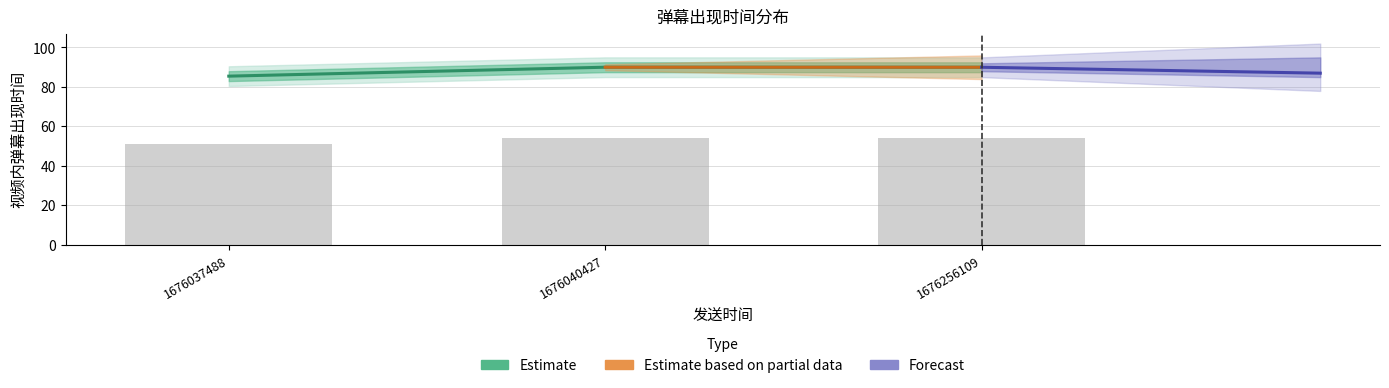

What is the sum of all values?

265.4